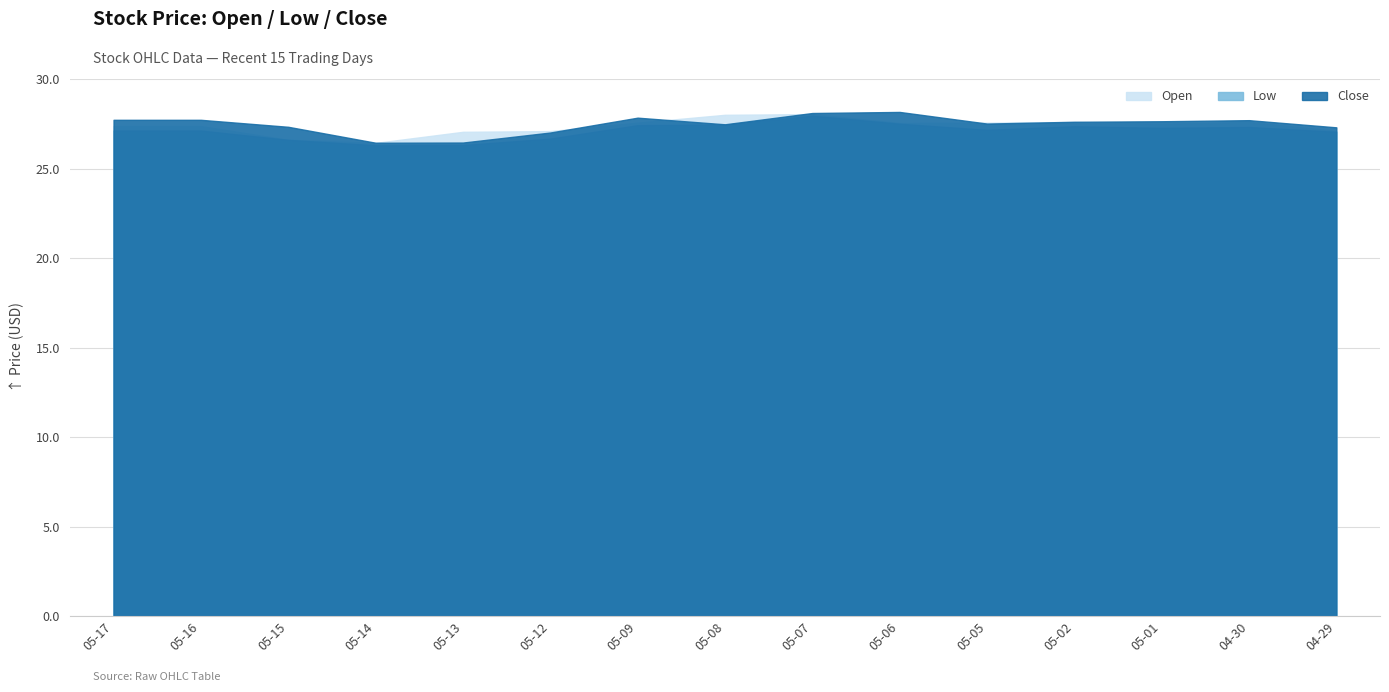

Where does the Open series first go above 27?

2025-05-17